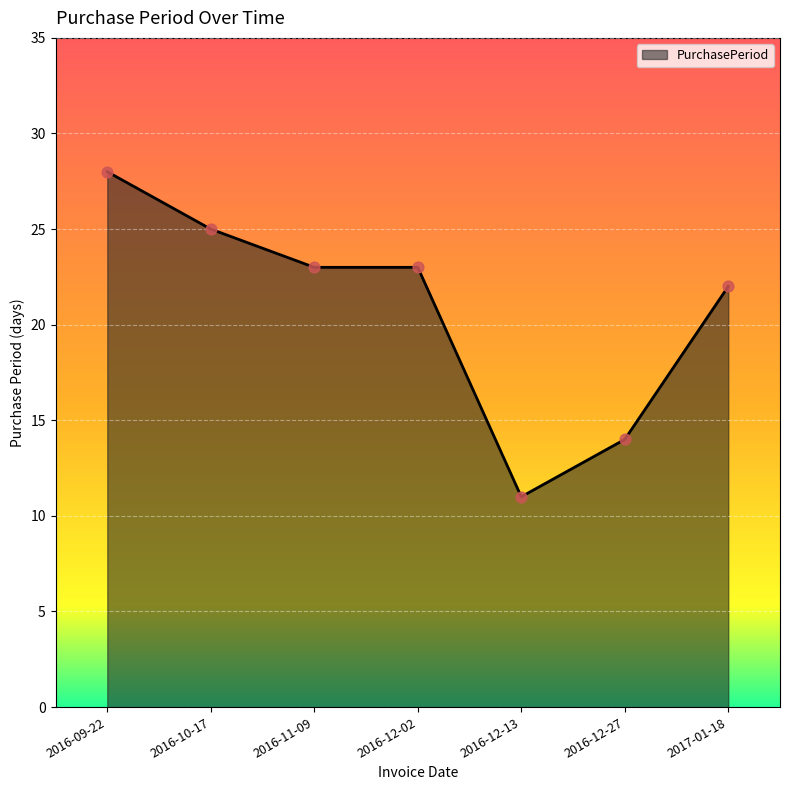

Between 2016-12-13 and 2016-10-17, which is larger?

2016-10-17